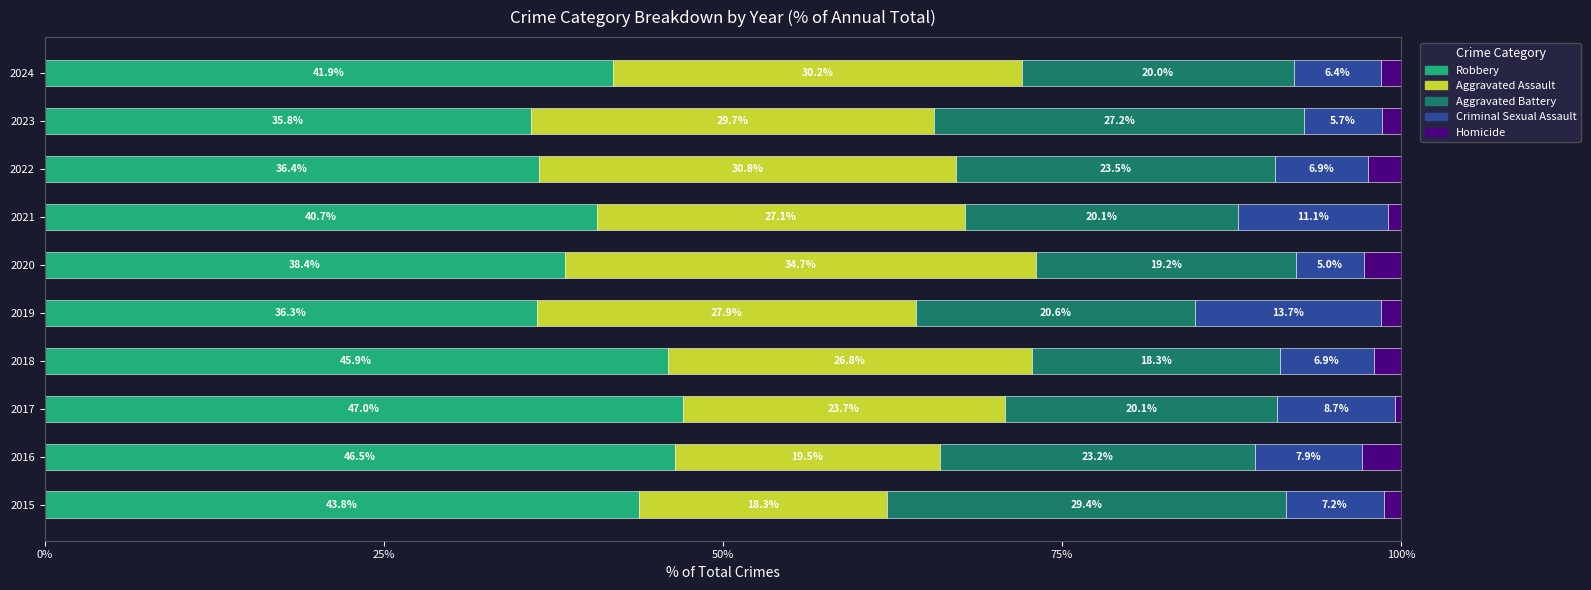

What is the highest value of the Robbery series?

47.0